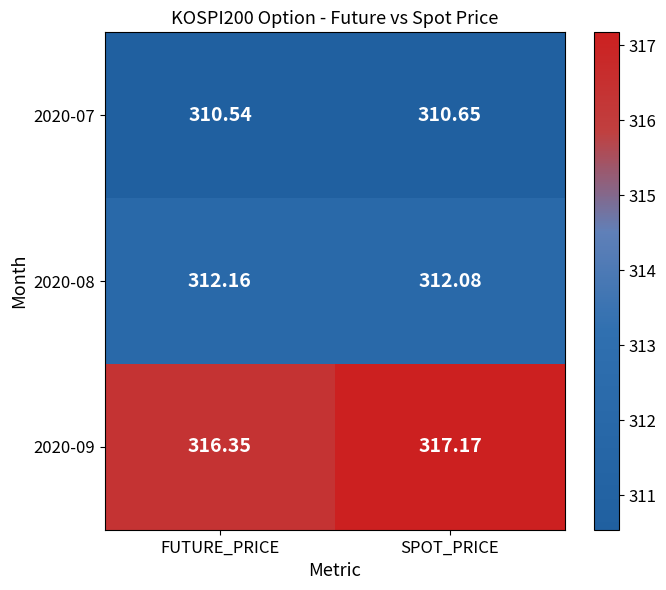

Which series has the widest spread of values?

2020-09